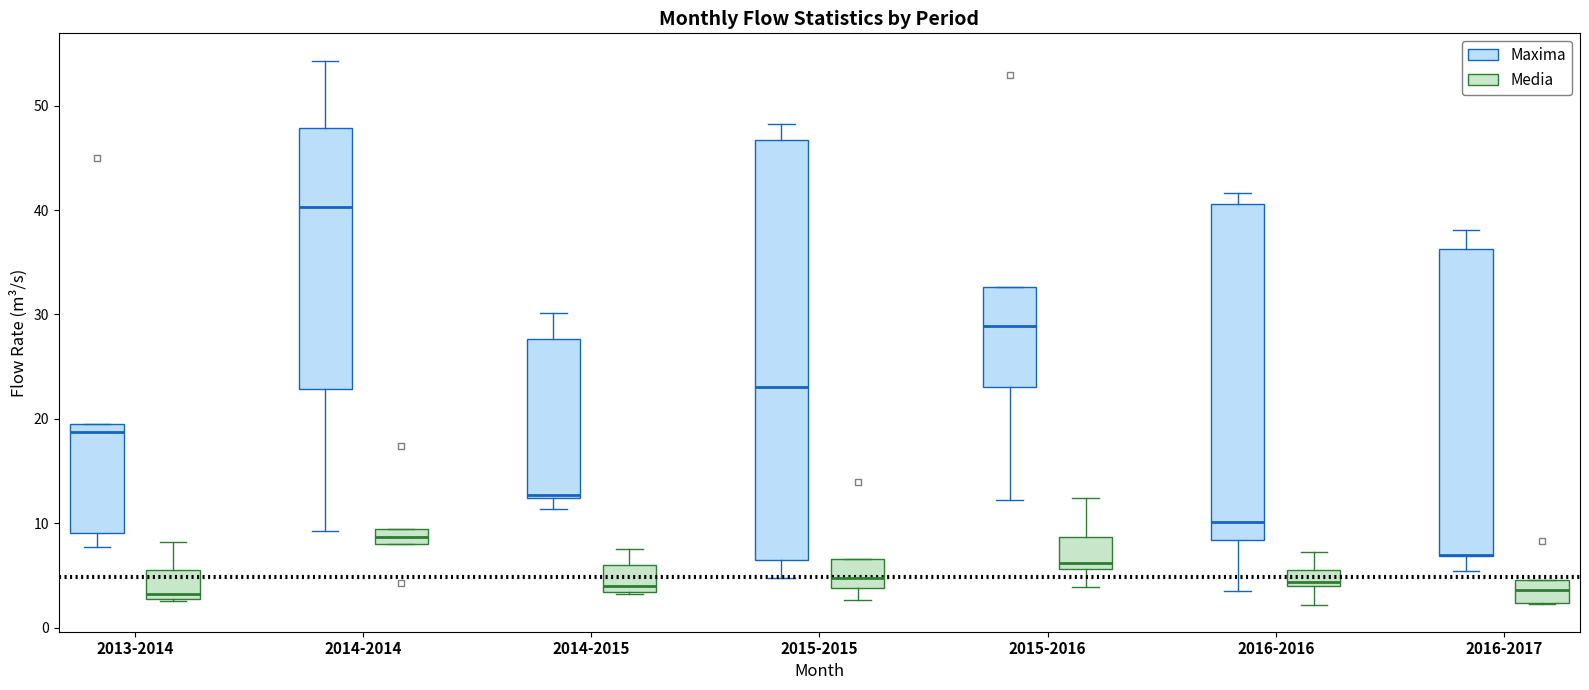

Comparing the boxes themselves (not the whiskers), which one is the tallest?

2015-2015 (Maxima)